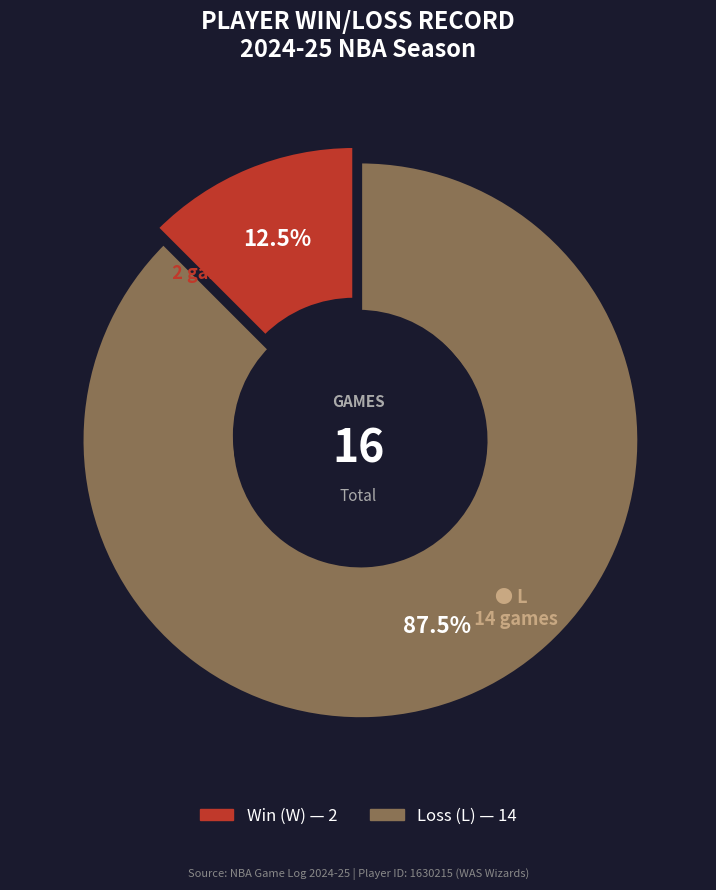

What is the majority slice?

L